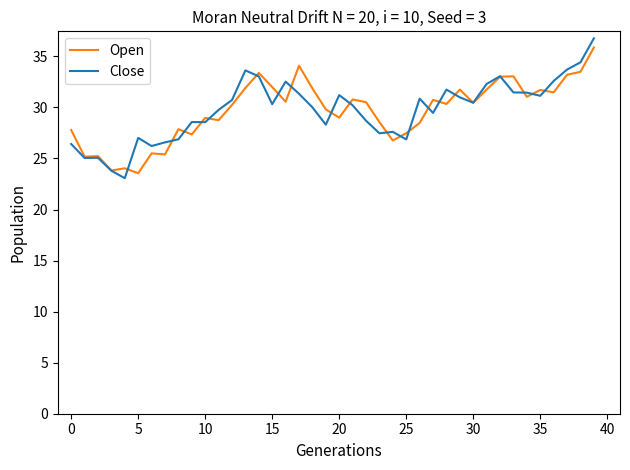

Which series has the widest spread of values?

Close